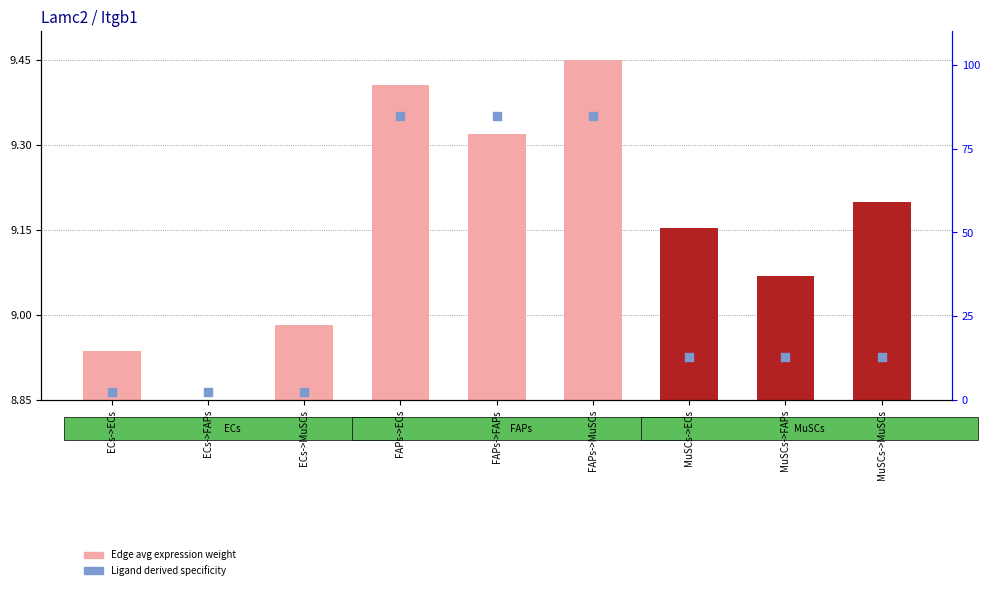

Which series has the largest total across all categories?

Ligand derived specificity (%)